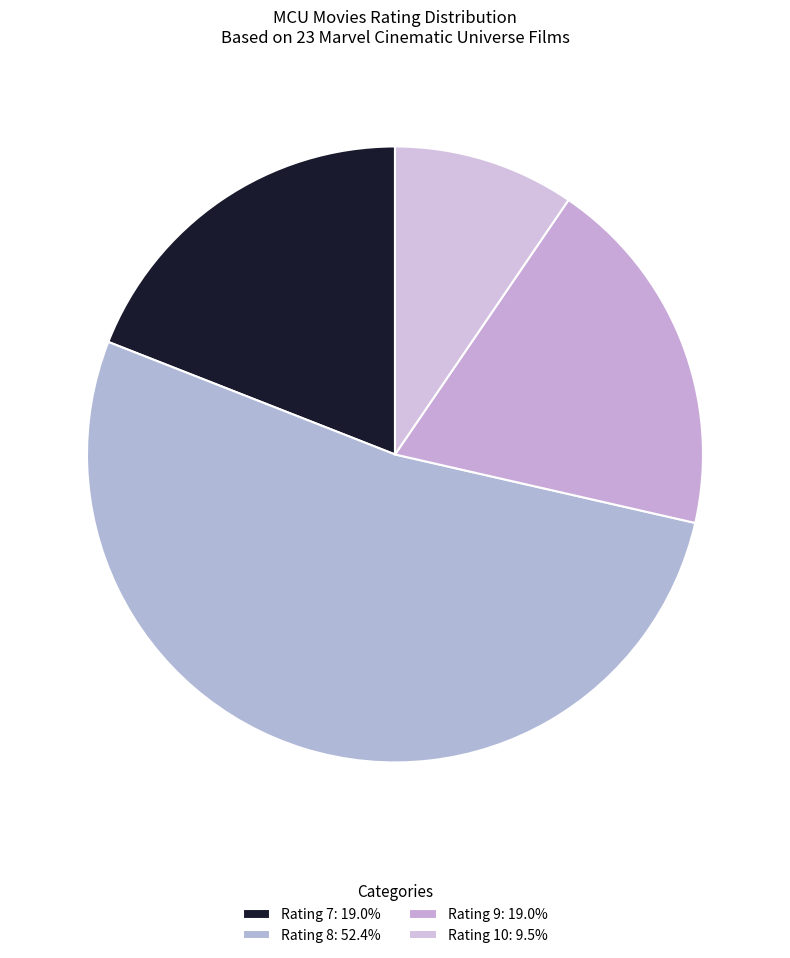

How many slices are in this pie chart?

4